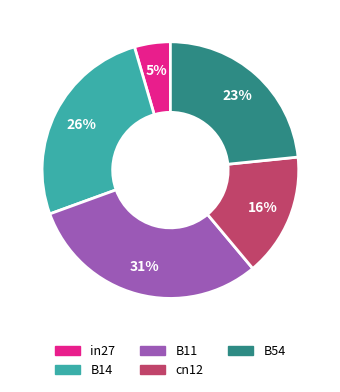

Which category has the biggest portion of the pie?

B11